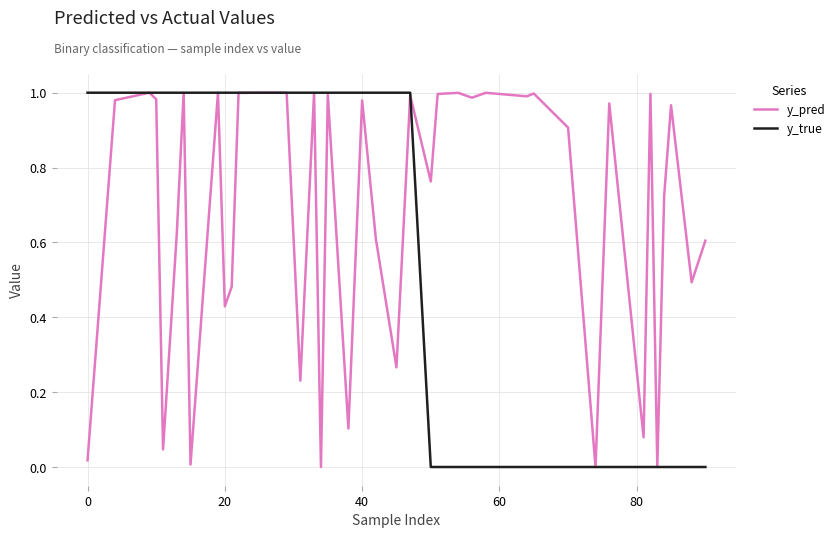

Count the number of categories in the chart.

40